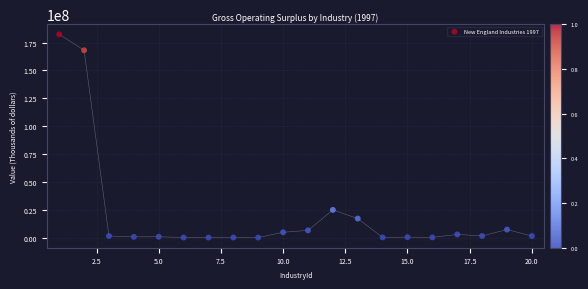

What is the range of Y values (max minus min)?

182438891